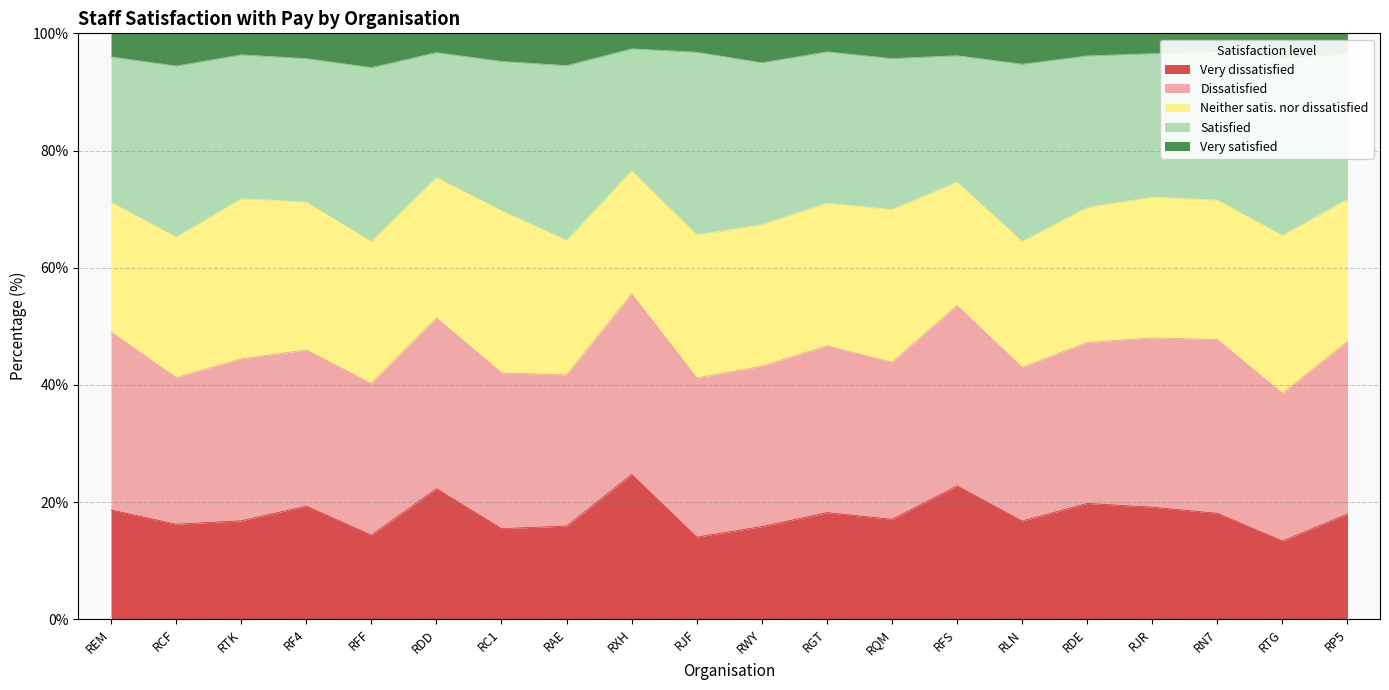

What is the total value across all series at RGT?

100.0